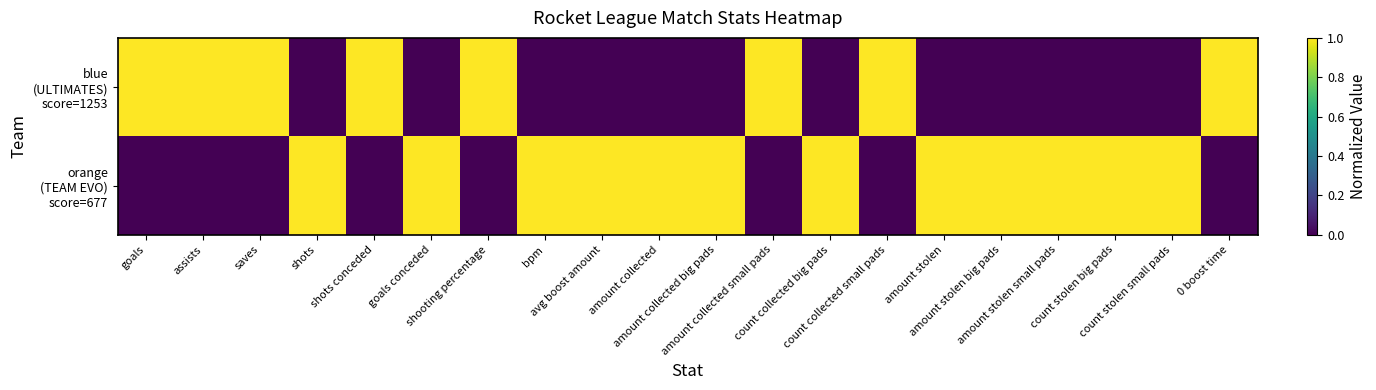

At which category is the sum across all series the highest?

goals